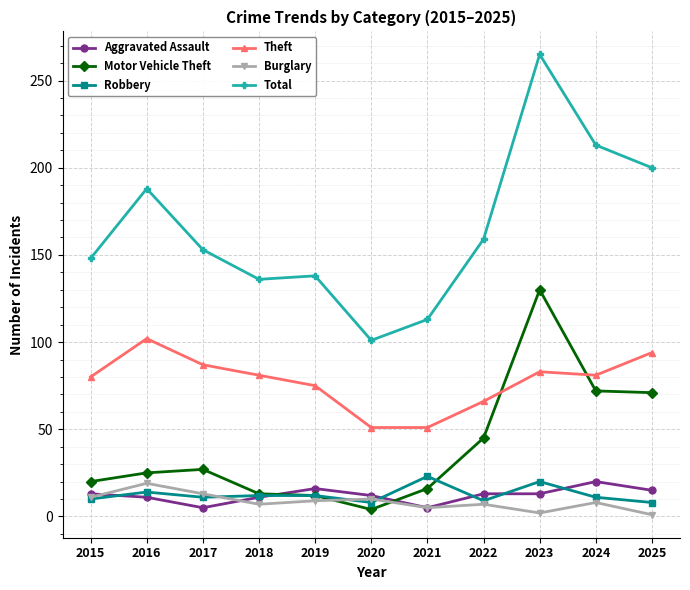

What is the maximum value for Burglary?

19